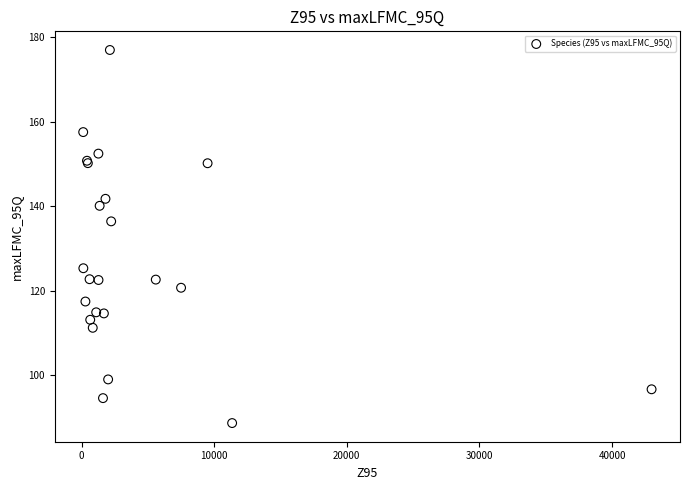

What Y value in the scatter plot is closest to 132?

136.4